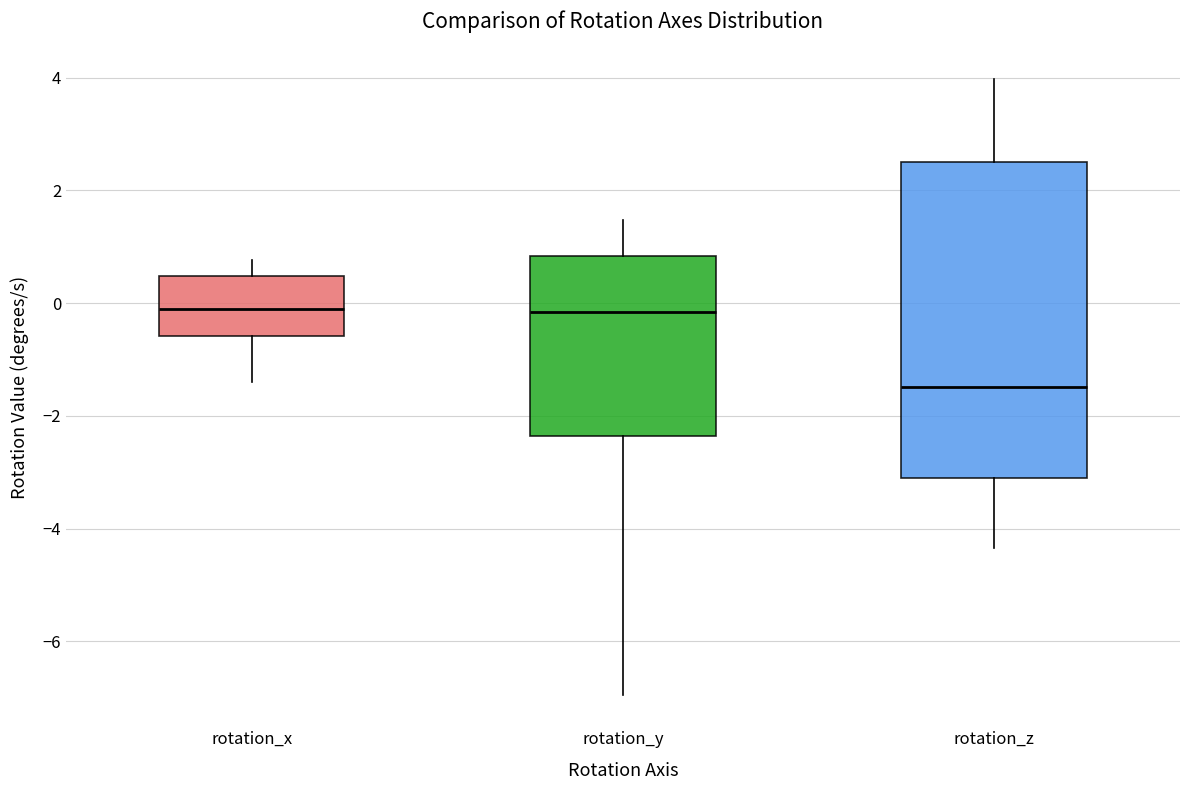

Reading left to right, transcribe this box plot: for each box, give where its median line is, the range the box spans, and where its two whiskers end, as read against the y-axis. The values are not printed on the chart, so give them approximately, as read against the axis.

rotation_x: median 0.0, box -0.6 to 0.4, whiskers -1.4 to 0.8
rotation_y: median -0.2, box -2.4 to 0.8, whiskers -7.0 to 1.4
rotation_z: median -1.4, box -3.0 to 2.6, whiskers -4.4 to 4.0